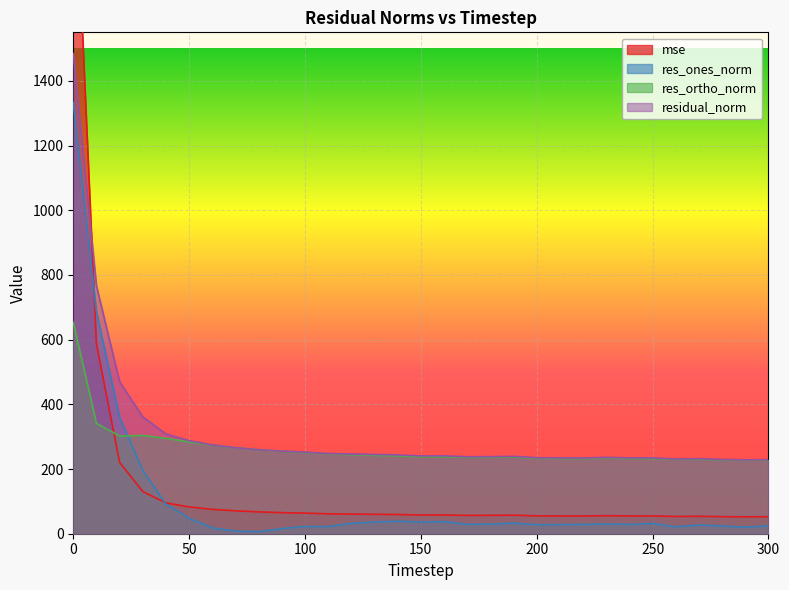

How many lines are shown in the chart?

4